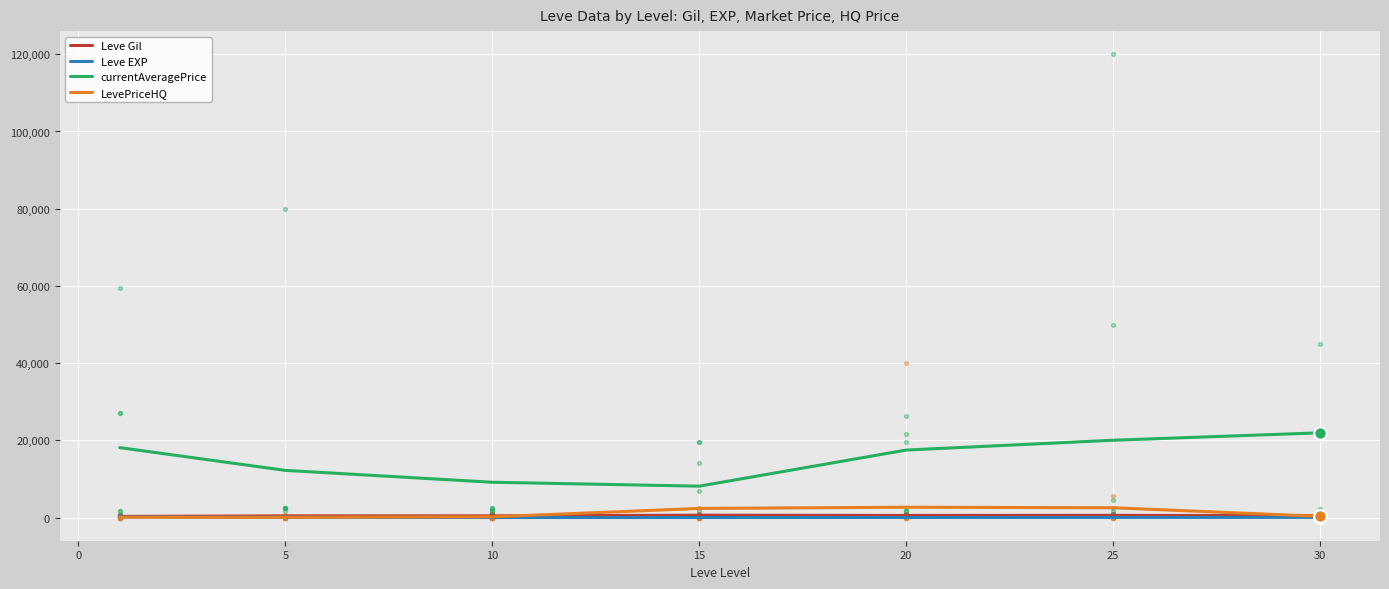

Which series has the widest spread of Y values?

currentAveragePrice